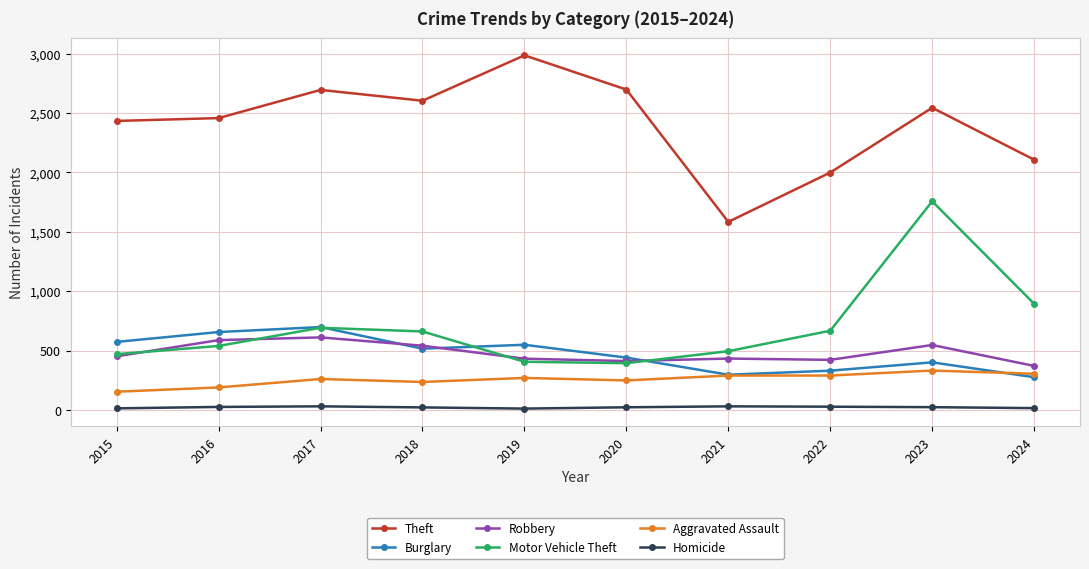

Is the value of Homicide at 2019 greater than the value of Robbery at 2016?

No